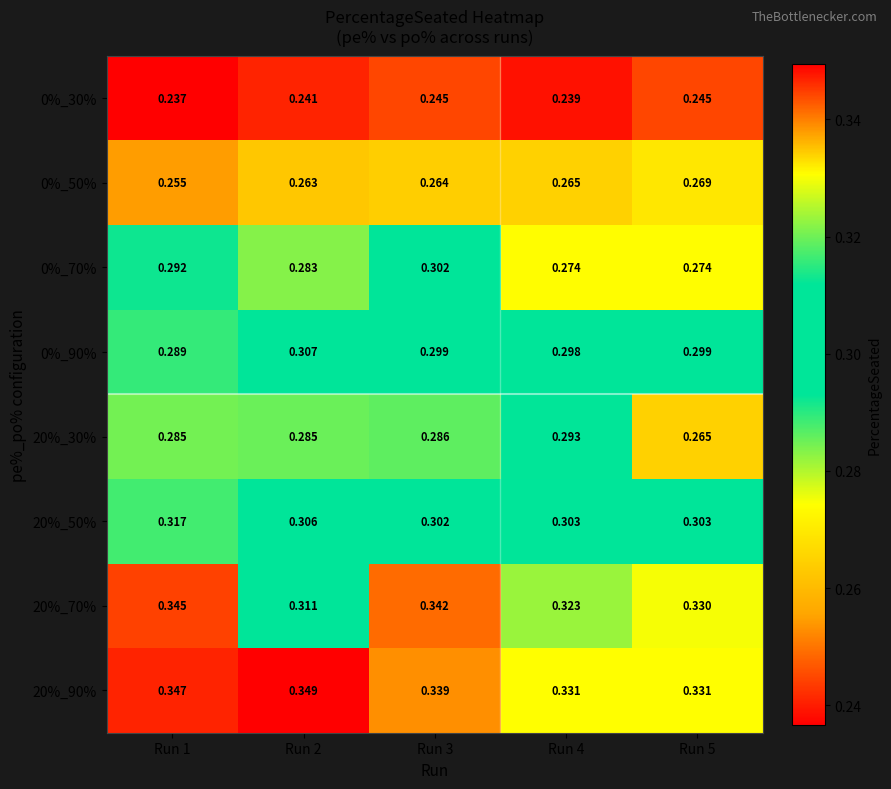

Count the number of categories in the chart.

5